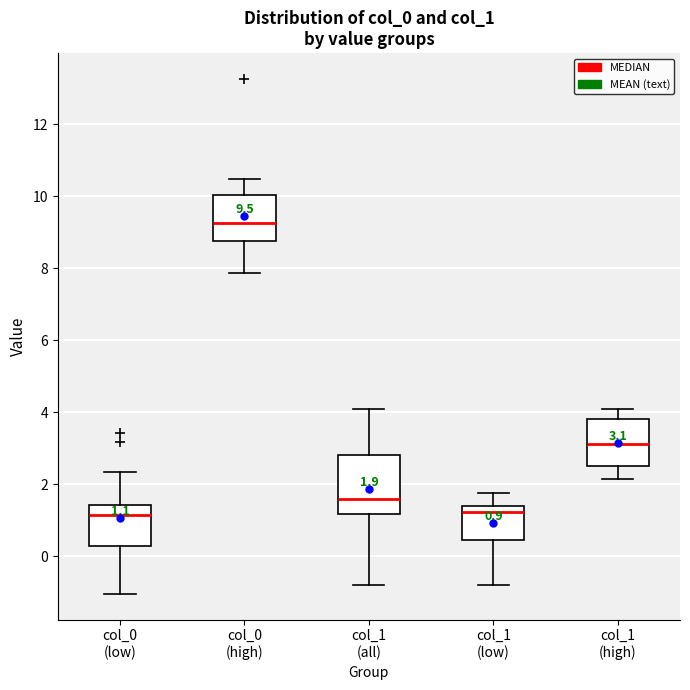

Which box is the tallest, from its lower edge to its upper edge?

col_1 (all)